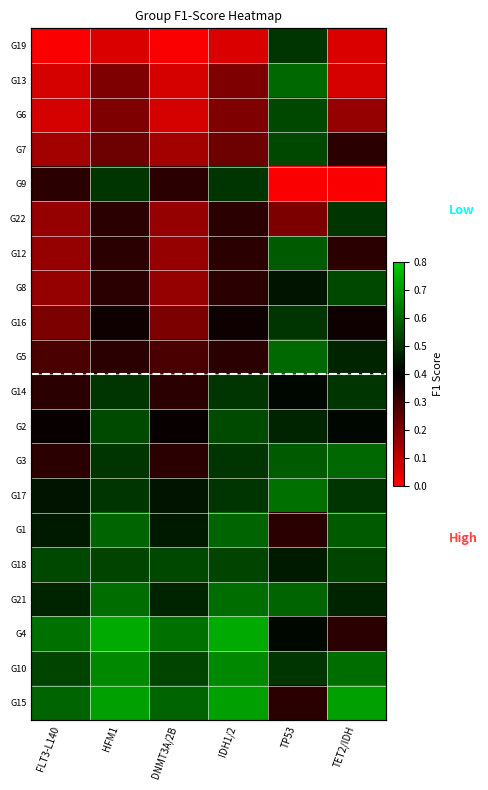

Which category has the highest value across all series?

HFM1